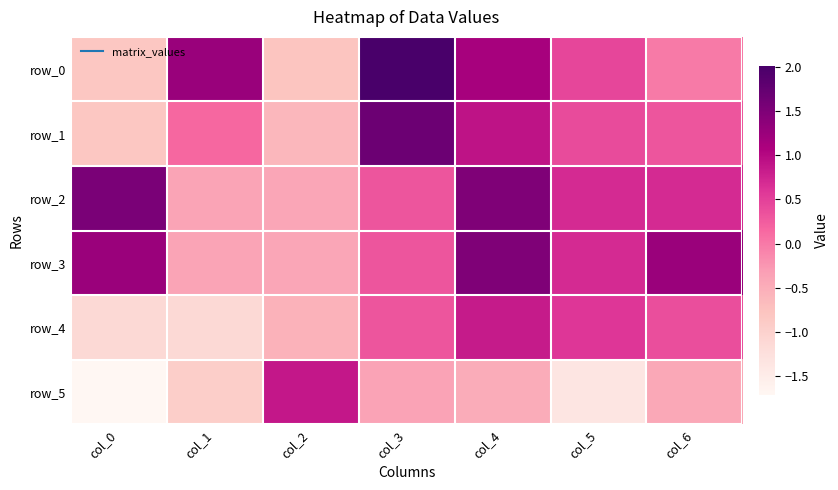

At how many categories does at least one series exceed 0?

7